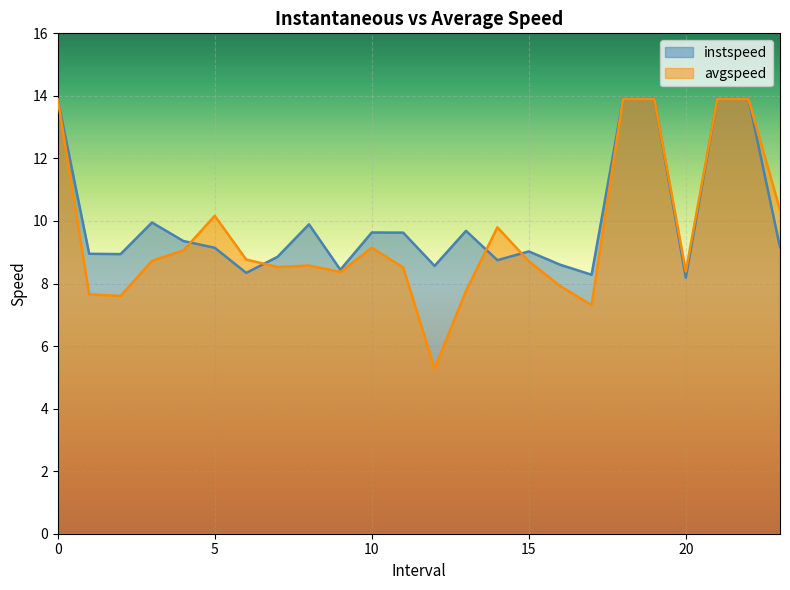

At which category does the chart reach its minimum across all series?

12.0